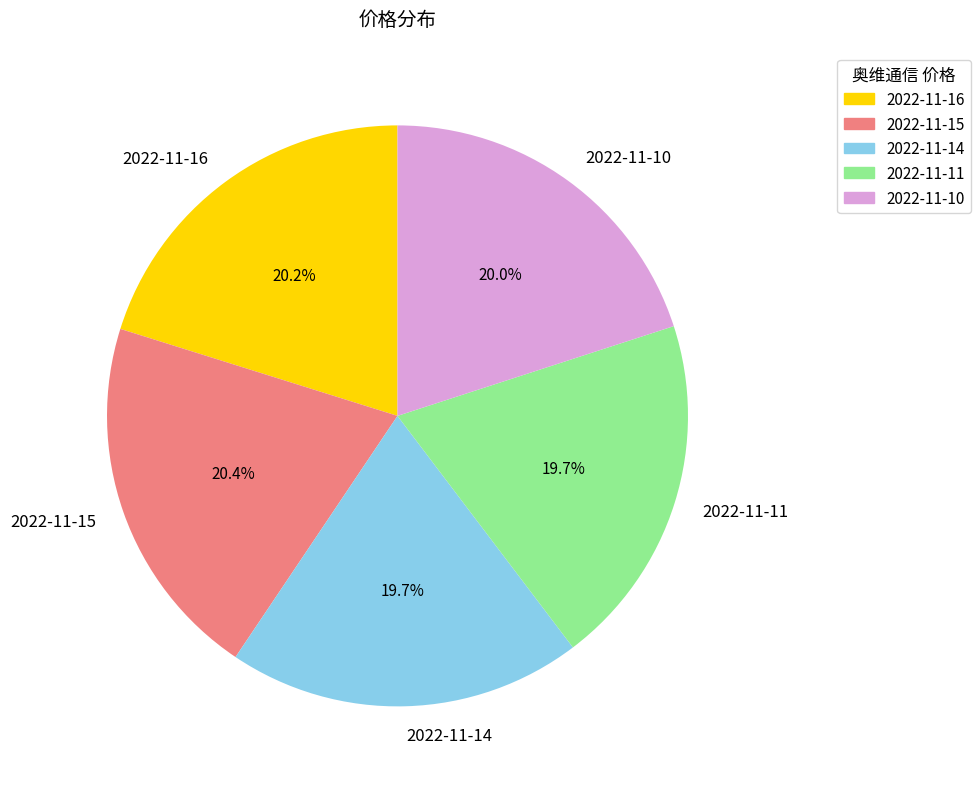

How many slices are in this pie chart?

5